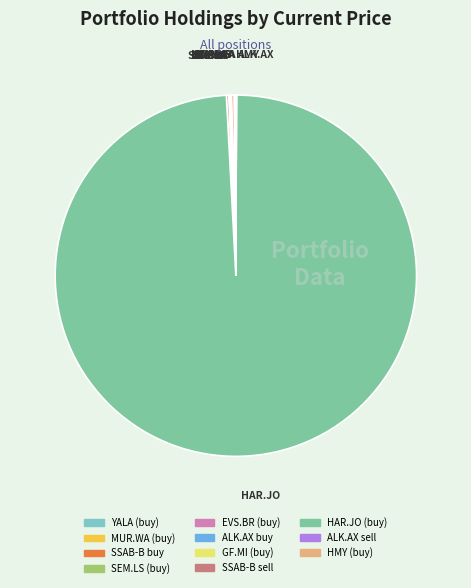

What is the change in value from YALA (buy) to GF.MI (buy)?

+7.8